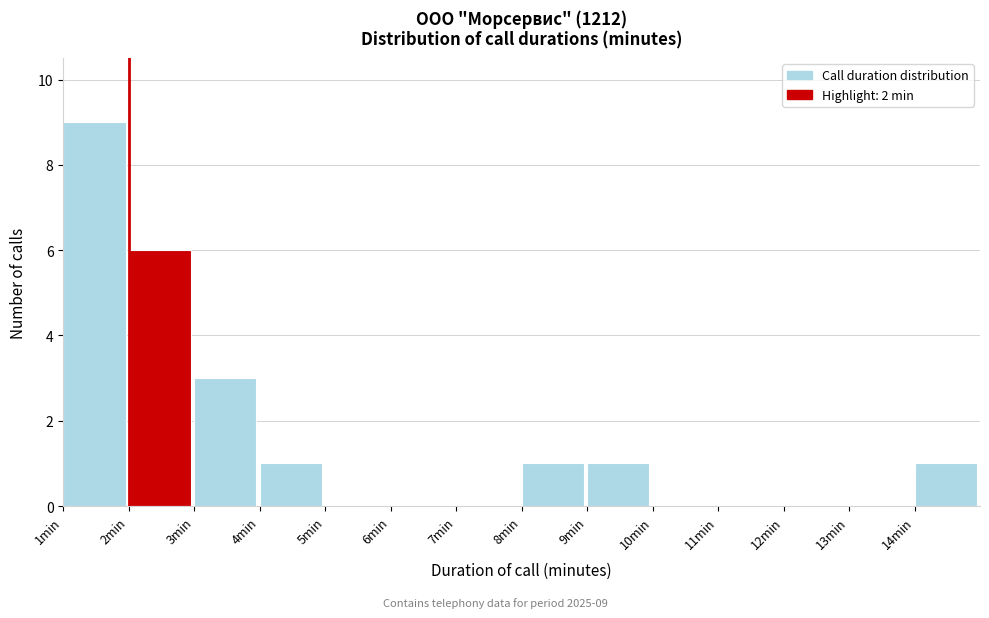

Over which range of the x-axis is the bar tallest?

1 to 2